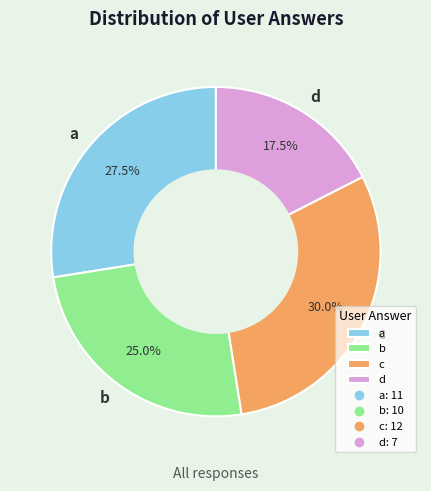

Is there a majority slice in this chart?

No